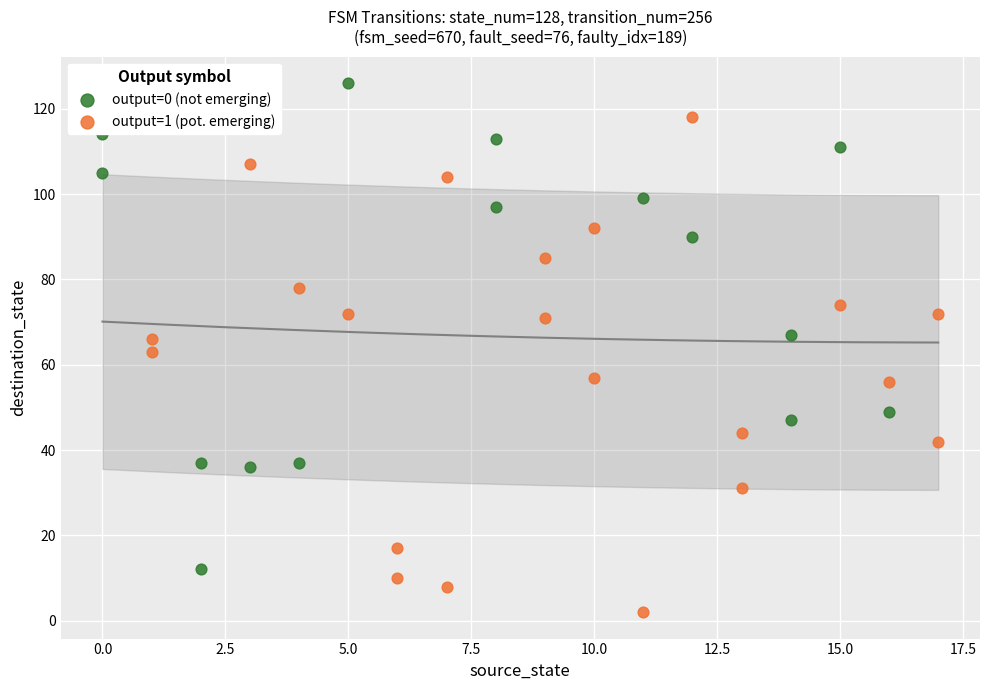

Which series has the widest spread of Y values?

output=1 (pot. emerging)